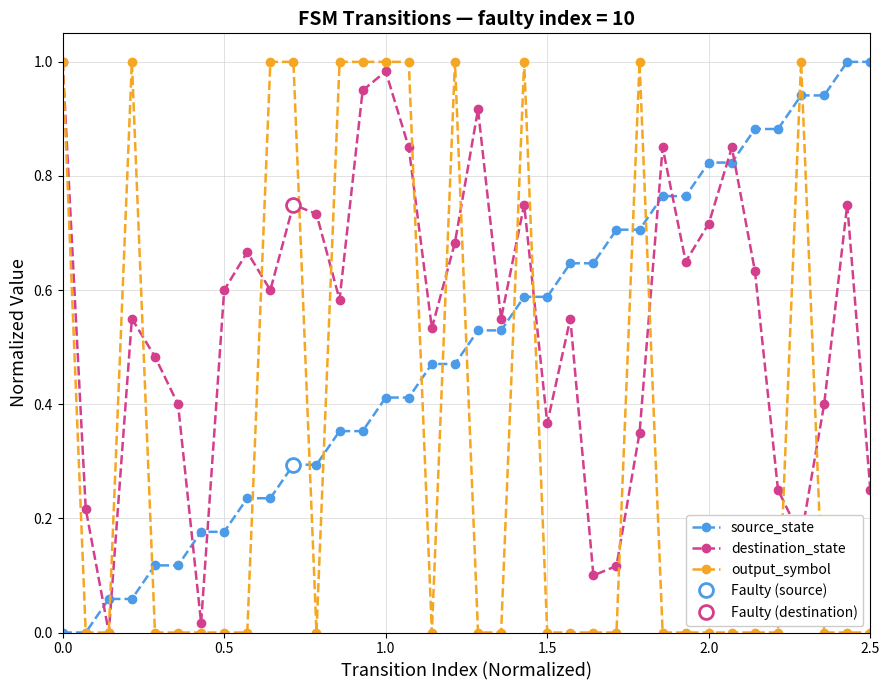

What is the difference between the second highest and second lowest values in the destination_state series?

1.0